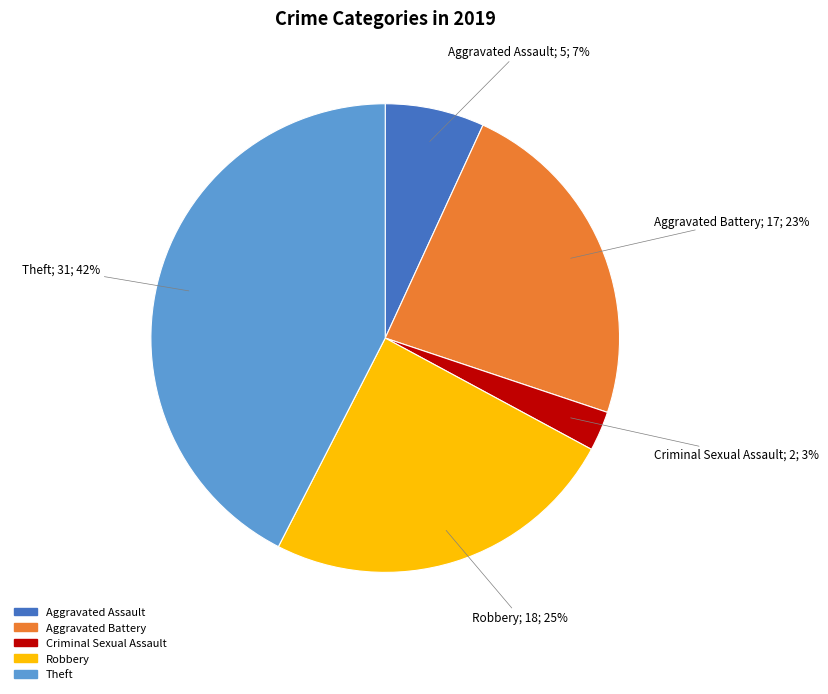

Does any single category account for the majority?

No